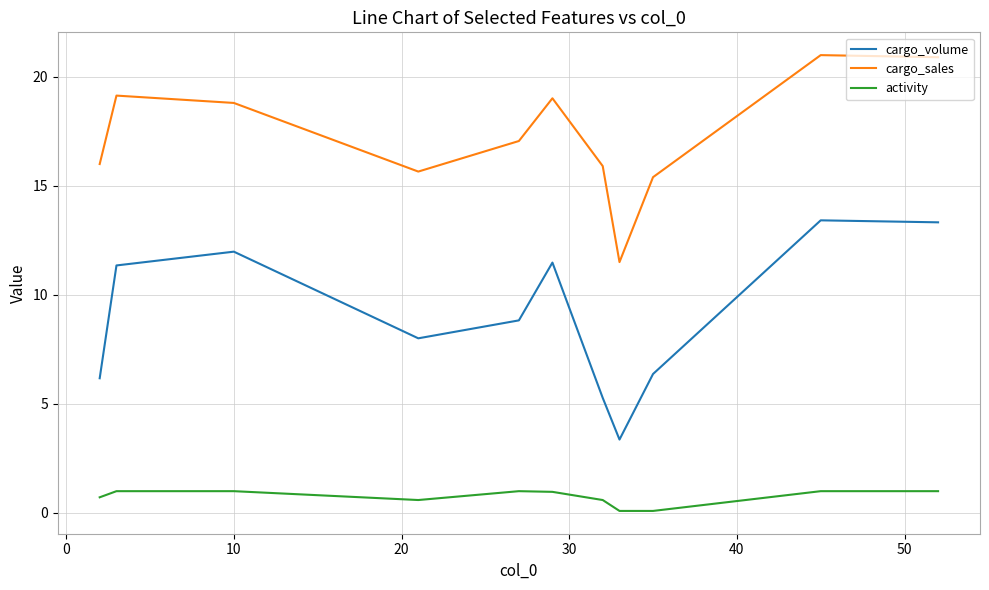

Which series has the largest total across all categories?

cargo_sales